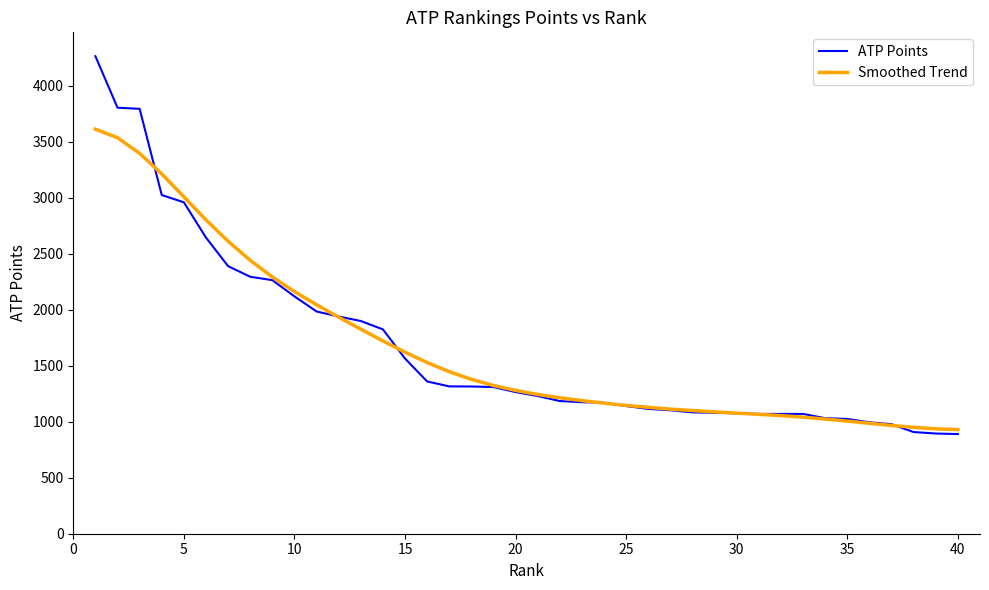

Which series has the largest range (max minus min)?

ATP Points